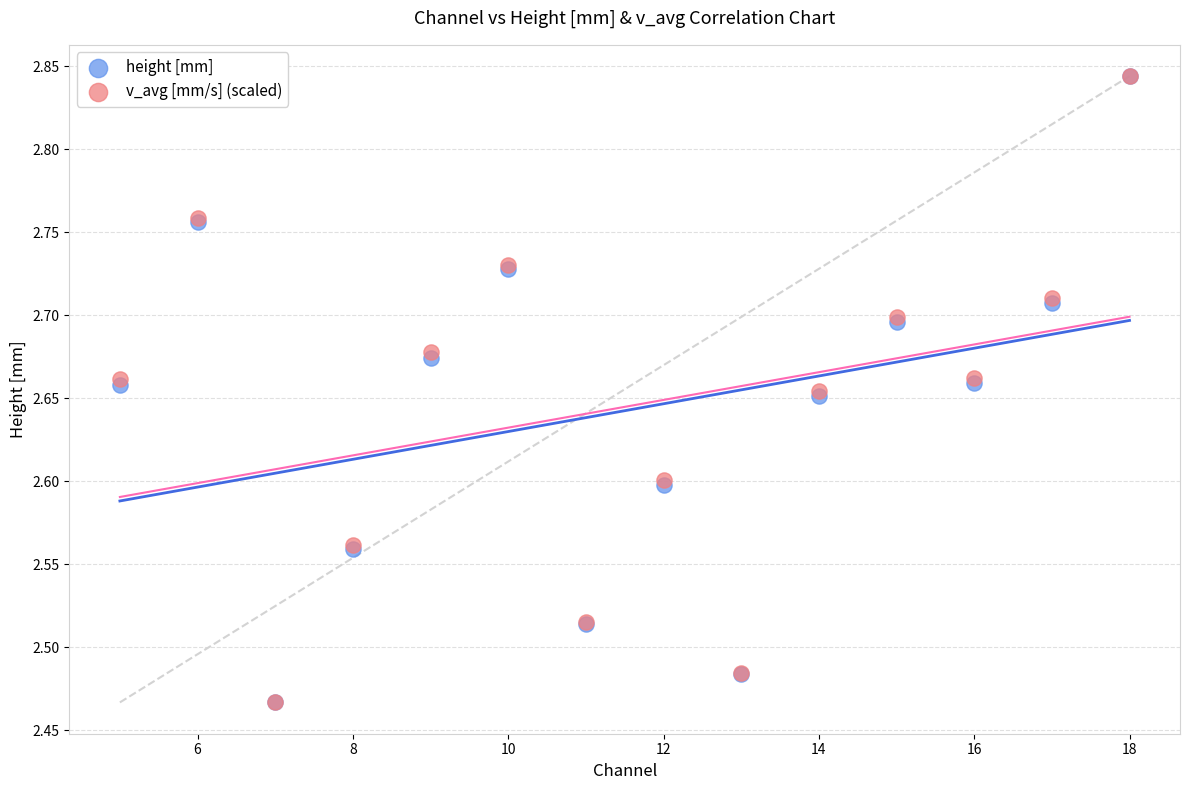

What are all the series names shown in the legend?

height [mm], v_avg [mm/s] (scaled)